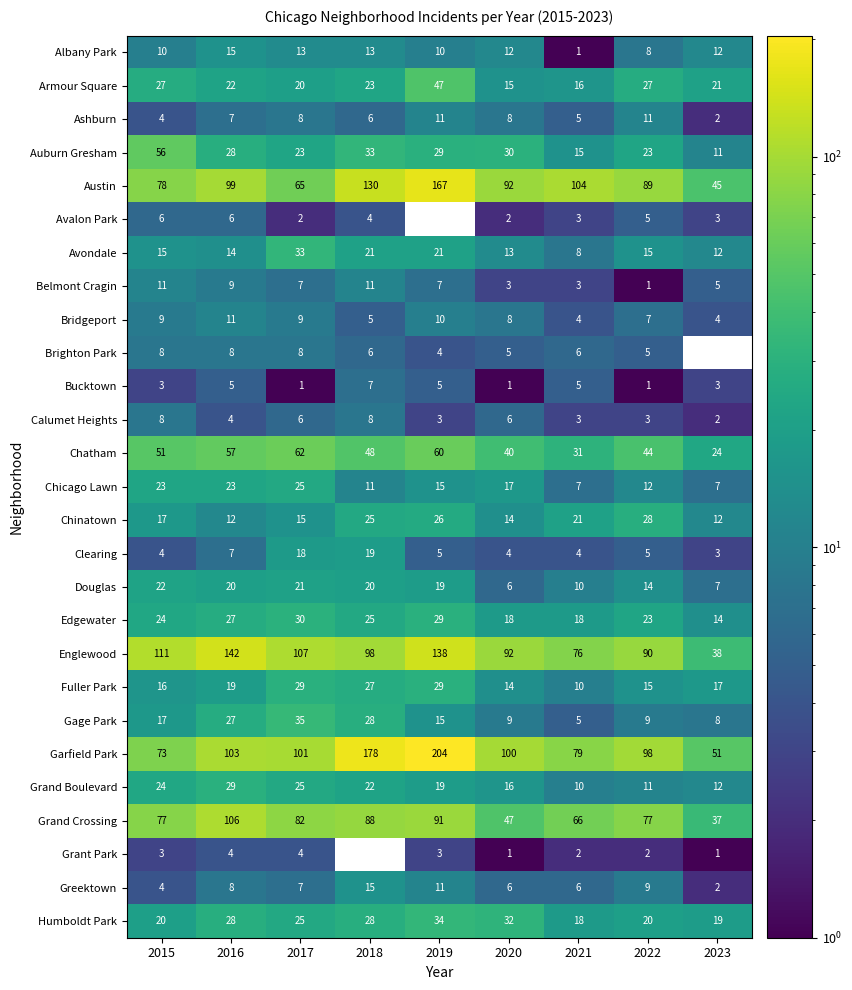

Which series changed the most between 2016 and 2022?

Englewood